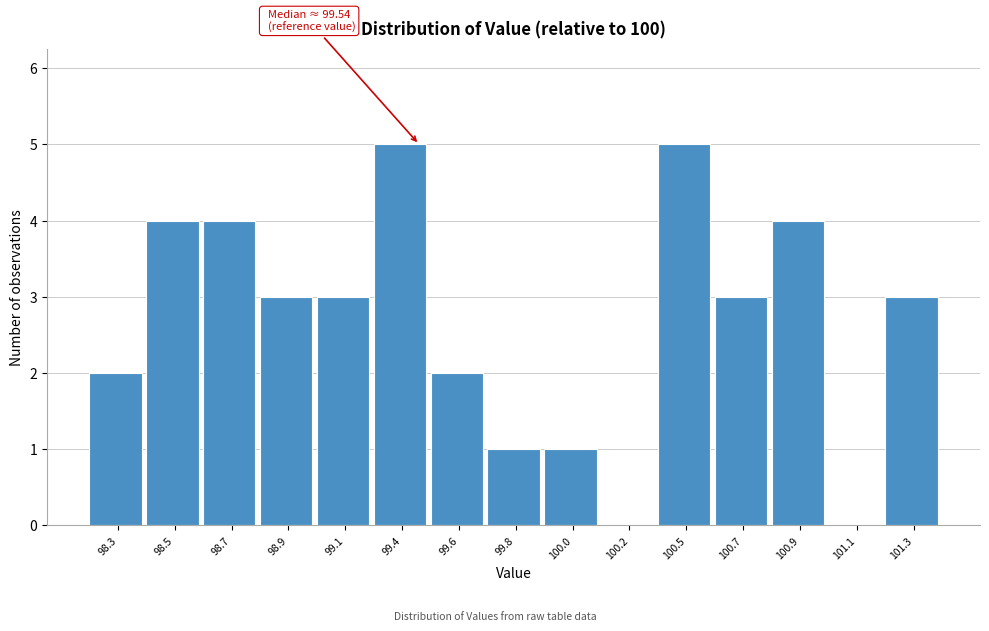

Reading left to right, list all the values displayed in this chart.

98.3=2	98.5=4	98.7=4	98.9=3	99.1=3	99.4=5	99.6=2	99.8=1	100.0=1	100.2=0	100.5=5	100.7=3	100.9=4	101.1=0	101.3=3